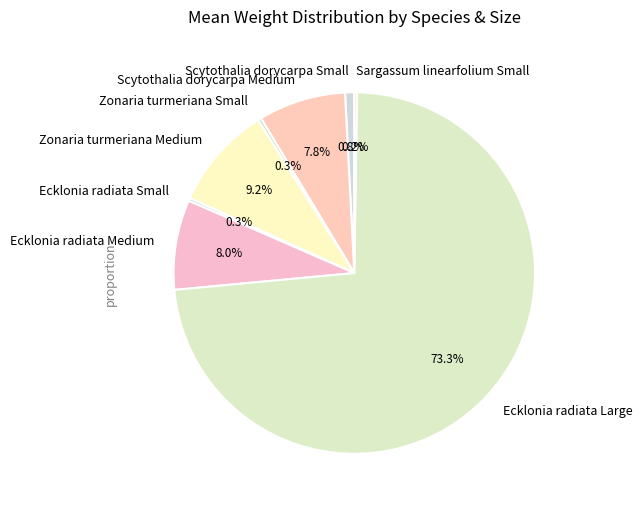

Is Ecklonia radiata Large the majority of the pie?

Yes